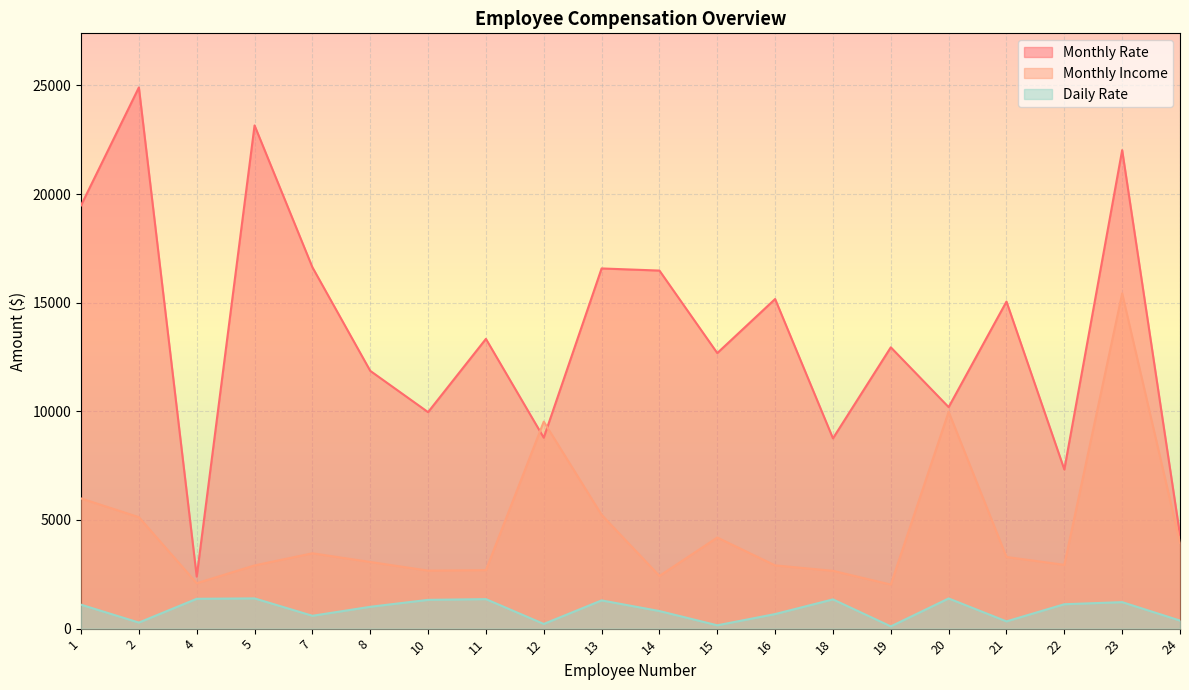

What is the smallest value displayed?

103